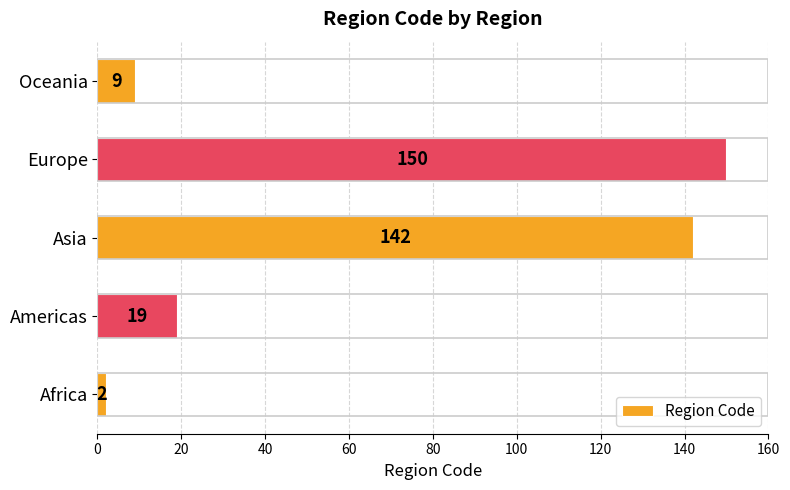

The value at Europe is 37. True or false?

False